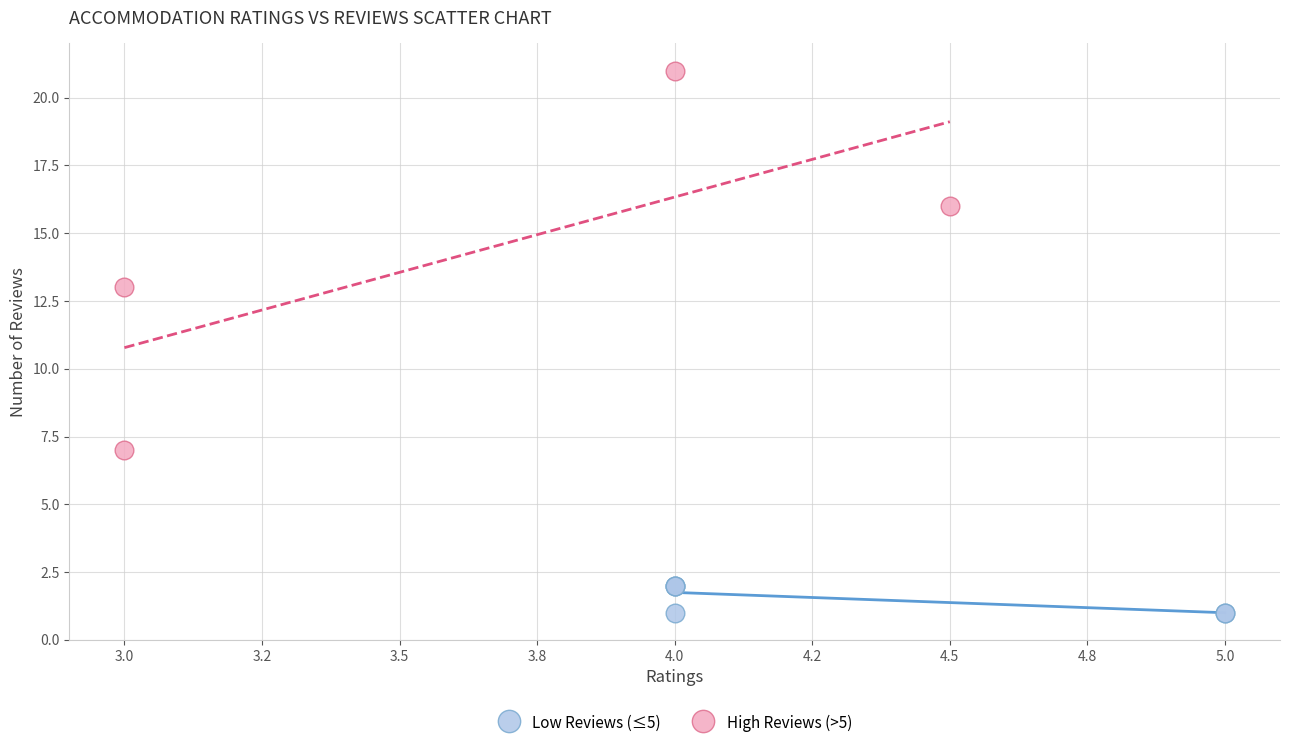

Which series has the largest Y range (max minus min)?

High Reviews (>5)